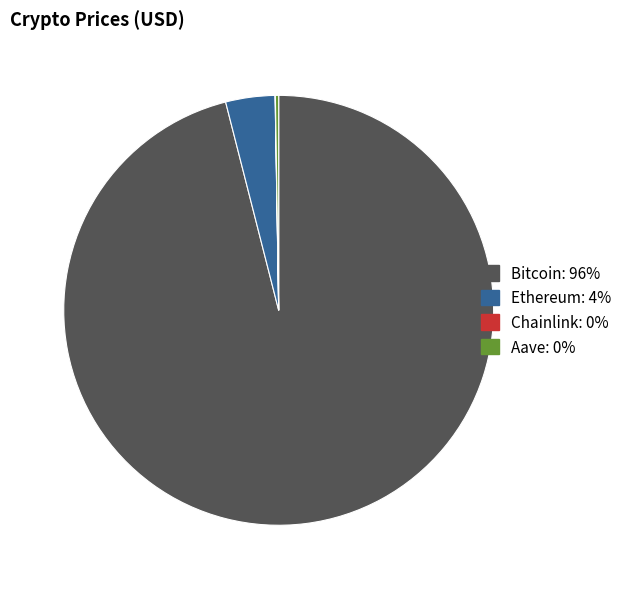

Is Bitcoin the majority of the pie?

Yes